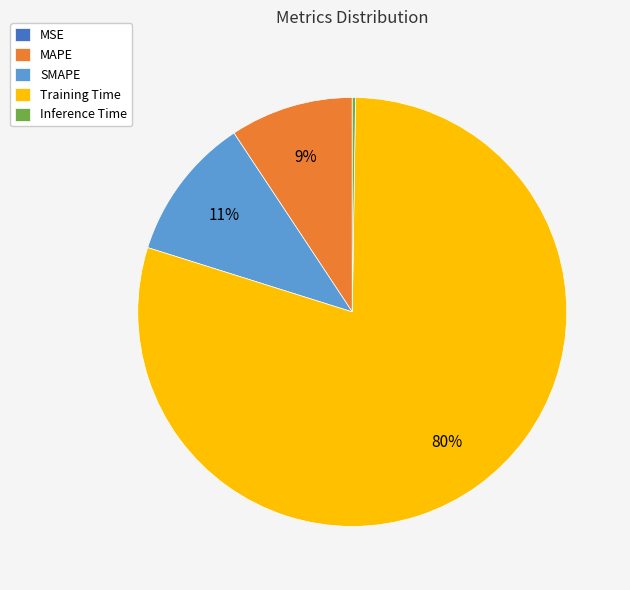

What is the majority slice?

Training Time